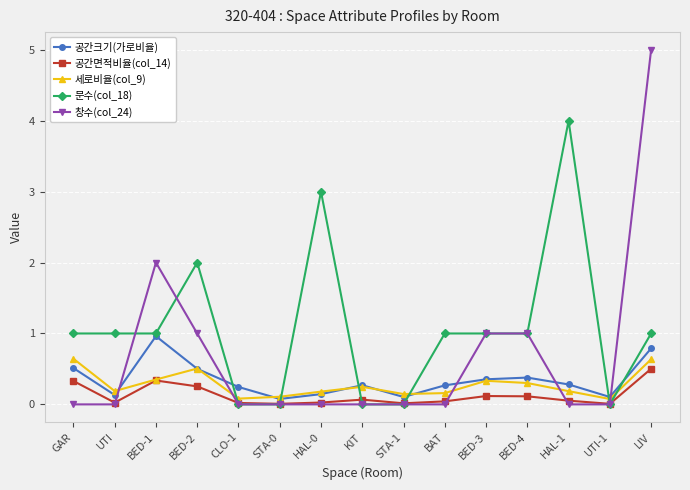

At which category does 창수(col_24) reach its first local peak?

BED-1